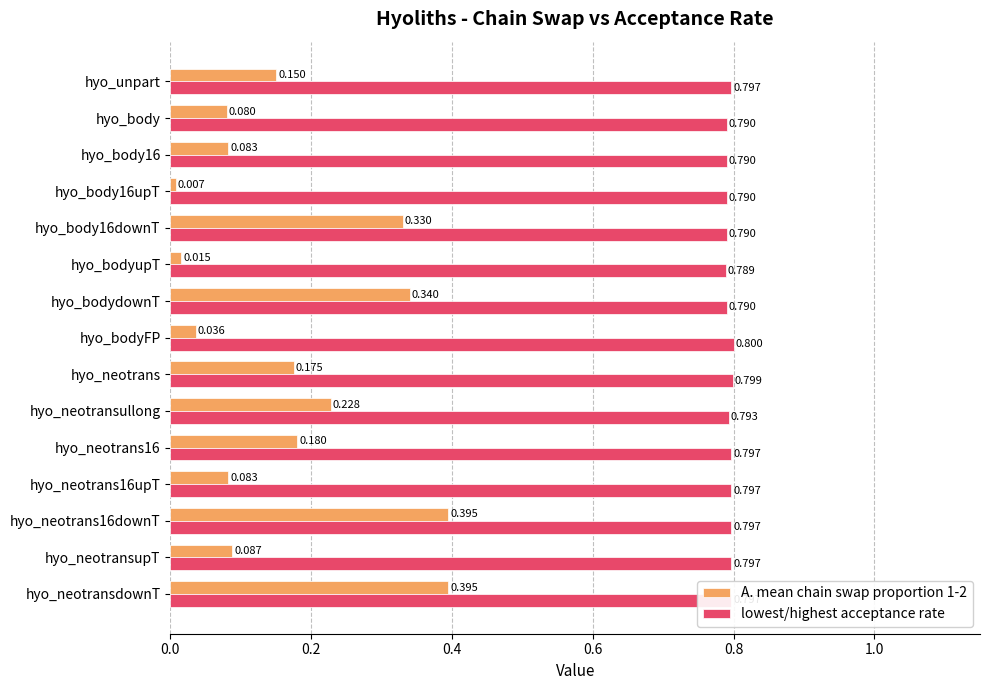

Which series has the largest total across all categories?

lowest/highest acceptance rate